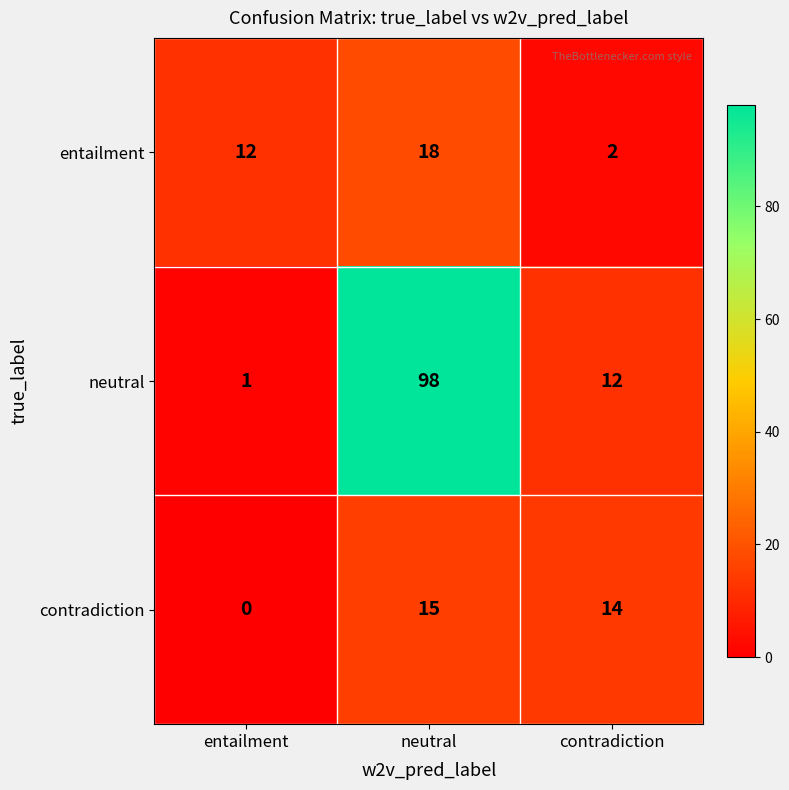

Rank the series at entailment from highest to lowest value.

entailment, neutral, contradiction